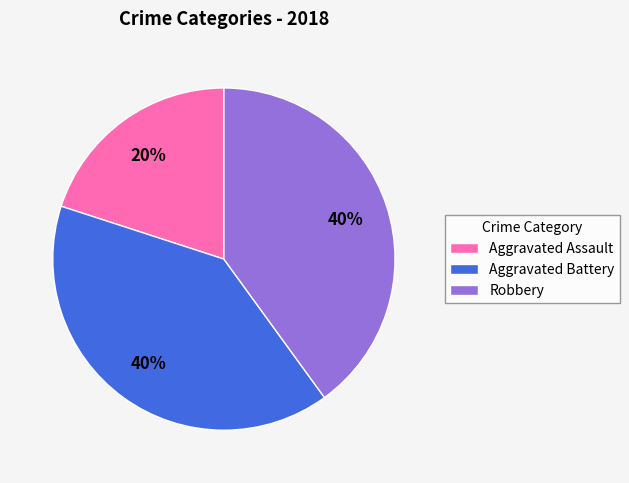

The Robbery slice represents 48% of the pie. True or false?

False